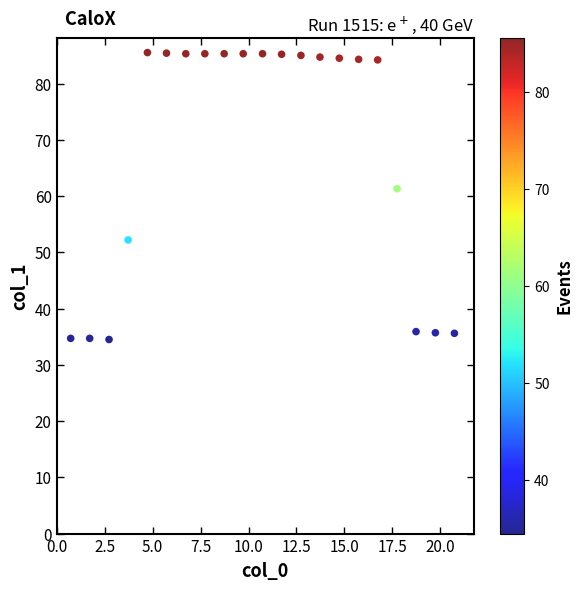

What Y value in the scatter plot is closest to 60?

61.3